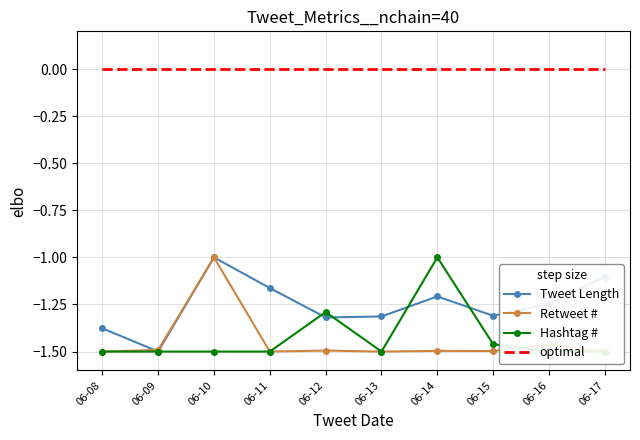

Which category has the lowest value in the Tweet Length series?

06-09